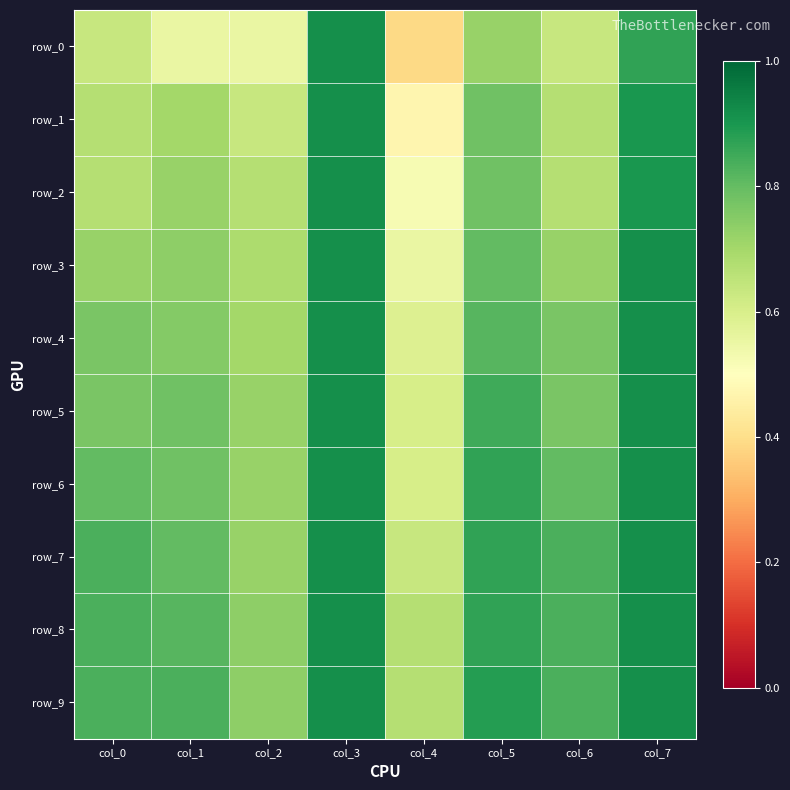

Reading left to right, transcribe all the data shown in this chart.

row_0: col_0=0.6	col_1=0.6	col_2=0.6	col_3=0.9	col_4=0.4	col_5=0.7	col_6=0.6	col_7=0.9
row_1: col_0=0.7	col_1=0.7	col_2=0.6	col_3=0.9	col_4=0.5	col_5=0.8	col_6=0.7	col_7=0.9
row_2: col_0=0.7	col_1=0.7	col_2=0.7	col_3=0.9	col_4=0.5	col_5=0.8	col_6=0.7	col_7=0.9
row_3: col_0=0.7	col_1=0.7	col_2=0.7	col_3=0.9	col_4=0.6	col_5=0.8	col_6=0.7	col_7=0.9
row_4: col_0=0.8	col_1=0.8	col_2=0.7	col_3=0.9	col_4=0.6	col_5=0.8	col_6=0.8	col_7=0.9
row_5: col_0=0.8	col_1=0.8	col_2=0.7	col_3=0.9	col_4=0.6	col_5=0.9	col_6=0.8	col_7=0.9
row_6: col_0=0.8	col_1=0.8	col_2=0.7	col_3=0.9	col_4=0.6	col_5=0.9	col_6=0.8	col_7=0.9
row_7: col_0=0.8	col_1=0.8	col_2=0.7	col_3=0.9	col_4=0.6	col_5=0.9	col_6=0.8	col_7=0.9
row_8: col_0=0.8	col_1=0.8	col_2=0.7	col_3=0.9	col_4=0.7	col_5=0.9	col_6=0.8	col_7=0.9
row_9: col_0=0.8	col_1=0.8	col_2=0.7	col_3=0.9	col_4=0.7	col_5=0.9	col_6=0.8	col_7=0.9